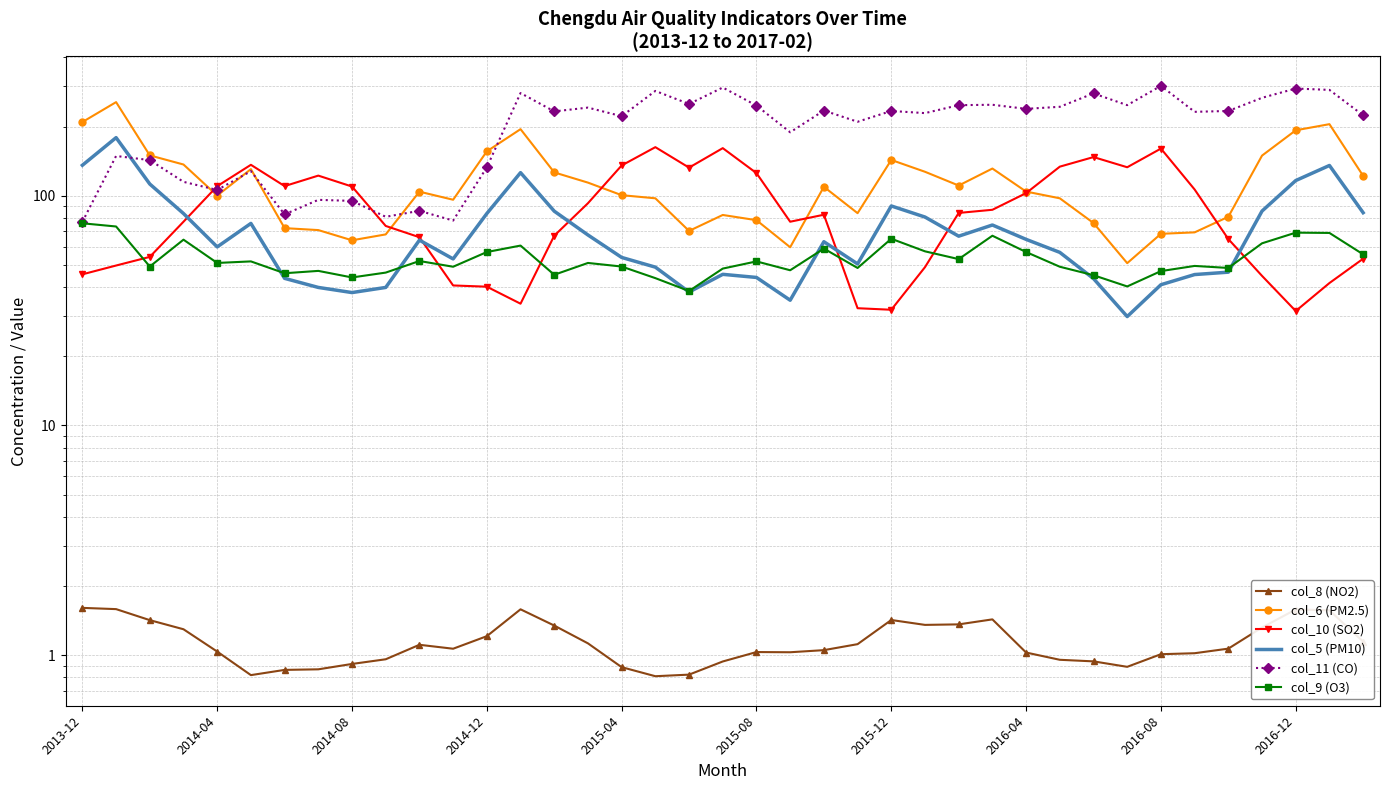

Reading left to right, extract all data points from this chart.

col_8 (NO2): 1.6	1.6	1.4	1.3	1.0	0.8	0.9	0.9	0.9	1.0	1.1	1.1	1.2	1.6	1.3	1.1	0.9	0.8	0.8	0.9	1.0	1.0	1.1	1.1	1.4	1.4	1.4	1.4	1.0	1.0	0.9	0.9	1.0	1.0	1.1	1.3	1.6	1.6	1.1
col_6 (PM2.5): 209.4	255.7	149.9	136.8	100.2	130.6	72.3	70.9	64.0	67.9	104.2	96.1	156.1	195.0	126.4	114.1	100.6	97.5	70.3	82.5	78.3	59.7	109.4	84.0	143.2	127.2	110.8	131.4	104.3	97.5	76.1	50.9	68.3	69.3	81.0	149.6	192.8	205.0	122.1
col_10 (SO2): 45.5	49.7	54.2	77.1	110.1	136.4	110.2	122.4	109.7	73.9	66.0	40.7	40.2	33.9	67.0	92.8	135.5	162.8	132.6	161.2	125.5	77.1	82.7	32.4	31.9	48.9	84.2	86.9	102.7	133.9	147.4	133.1	160.5	106.5	64.8	44.8	31.5	41.7	53.2
col_5 (PM10): 135.8	179.1	112.5	83.7	59.9	75.8	43.7	39.9	37.9	39.9	64.1	53.1	83.7	126.1	85.7	67.5	53.9	48.9	38.1	45.5	44.1	35.1	63.1	50.5	90.3	80.8	66.7	74.6	64.6	56.7	43.6	29.8	41.0	45.4	46.5	85.8	116.5	135.5	84.4
col_11 (CO): 77.0	149.0	143.0	115.0	106.0	128.0	83.0	96.0	95.0	81.0	86.0	78.0	133.0	280.0	233.0	242.0	222.0	286.0	251.0	296.0	247.0	189.0	235.0	210.0	234.0	229.0	248.0	249.0	239.0	244.0	279.0	248.0	301.0	232.0	234.0	267.0	293.0	289.0	224.0
col_9 (O3): 75.9	73.5	49.2	64.4	51.0	51.8	46.0	47.1	44.1	46.3	52.0	49.1	56.9	60.7	45.3	51.0	49.2	43.8	38.5	48.2	51.8	47.4	58.9	48.5	65.0	57.3	53.0	67.0	56.9	49.1	45.1	40.3	47.0	49.5	48.5	62.1	69.1	68.9	55.6